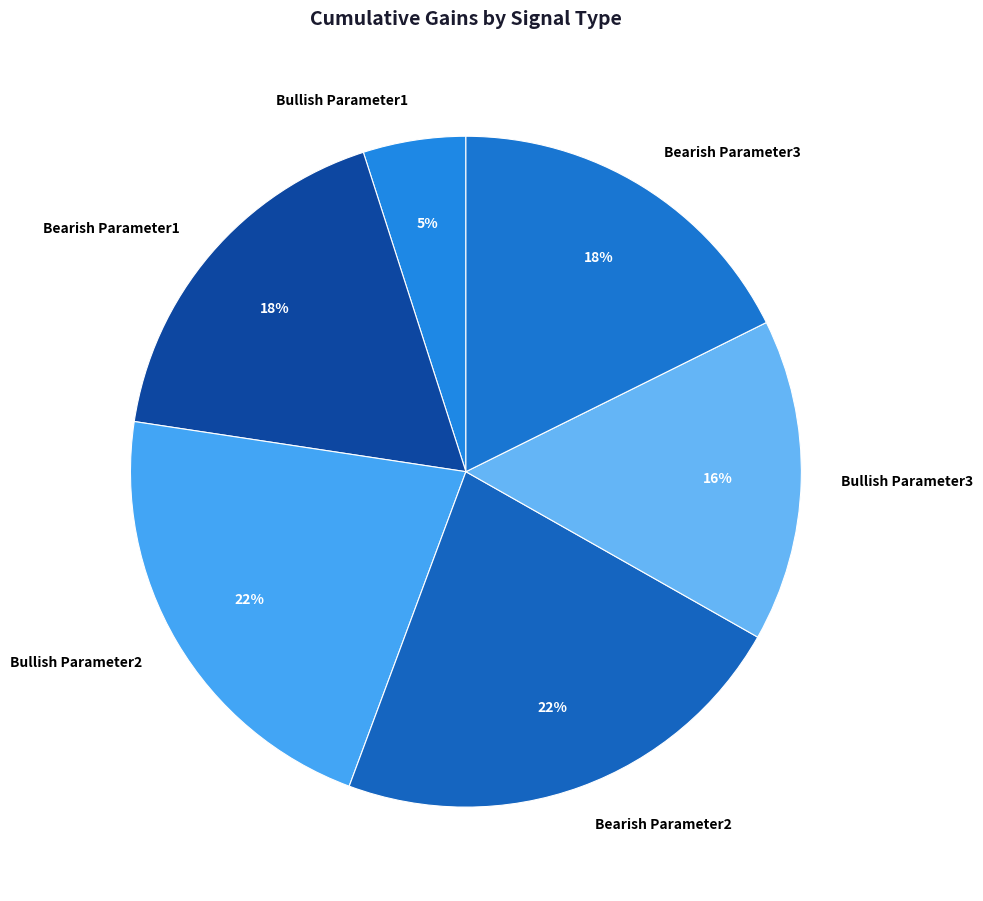

Is it true that Bullish Parameter1 is 16% of the pie?

False